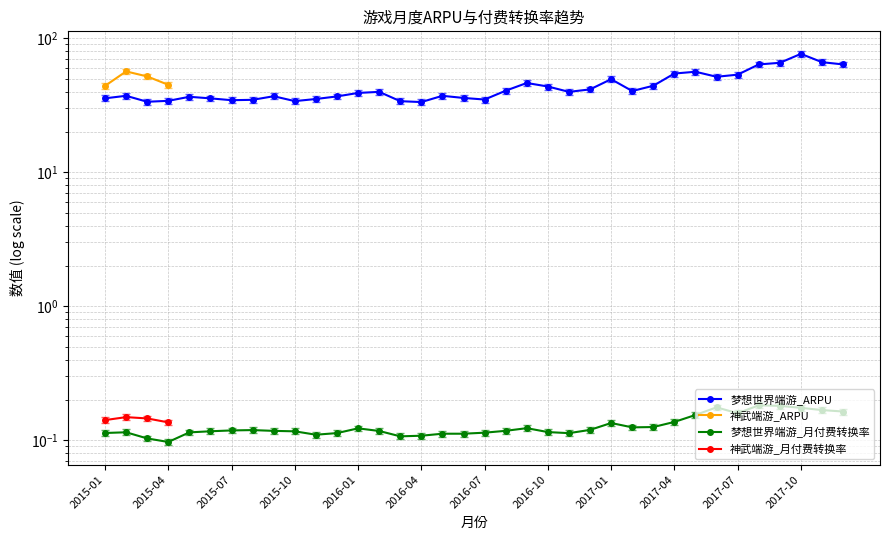

Rank the series at 2016-08 from lowest to highest value.

梦想世界端游_月付费转换率, 梦想世界端游_ARPU